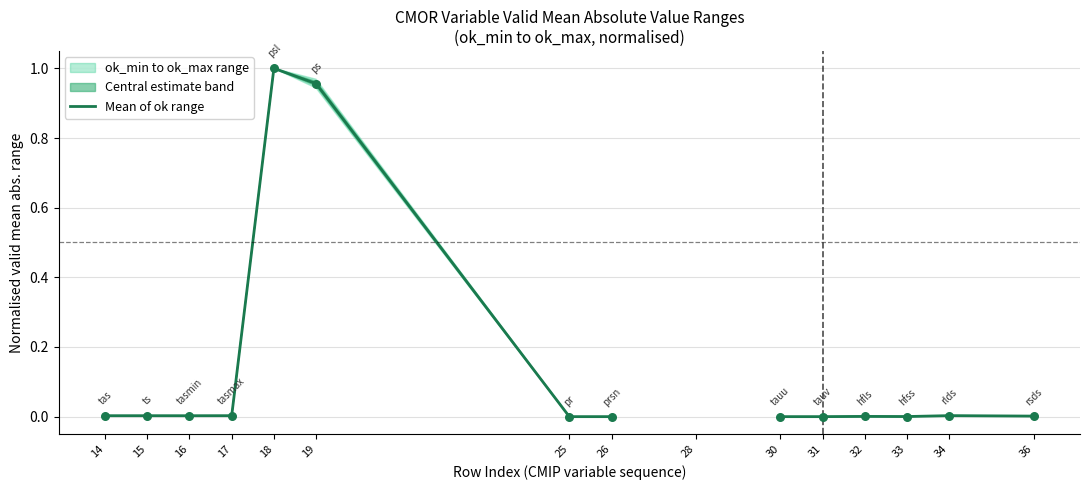

Which series contains the highest Y value?

Mean of ok range